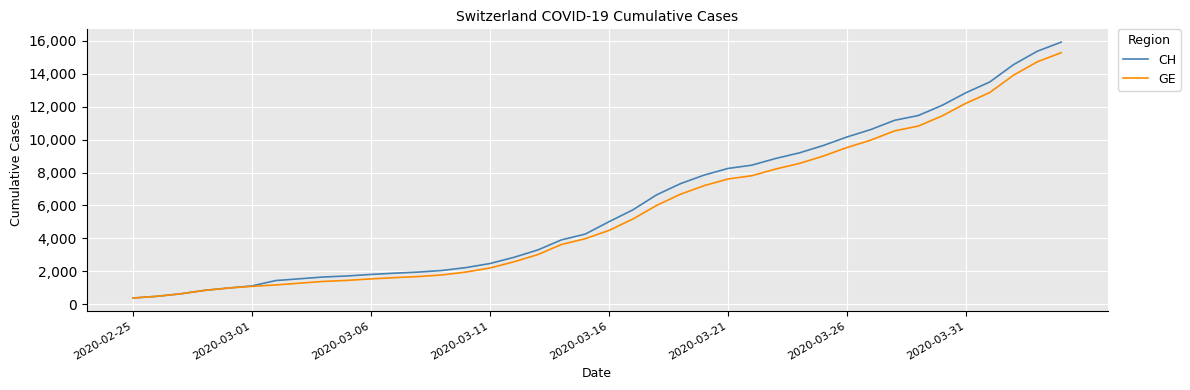

Which series has the widest spread of values?

CH